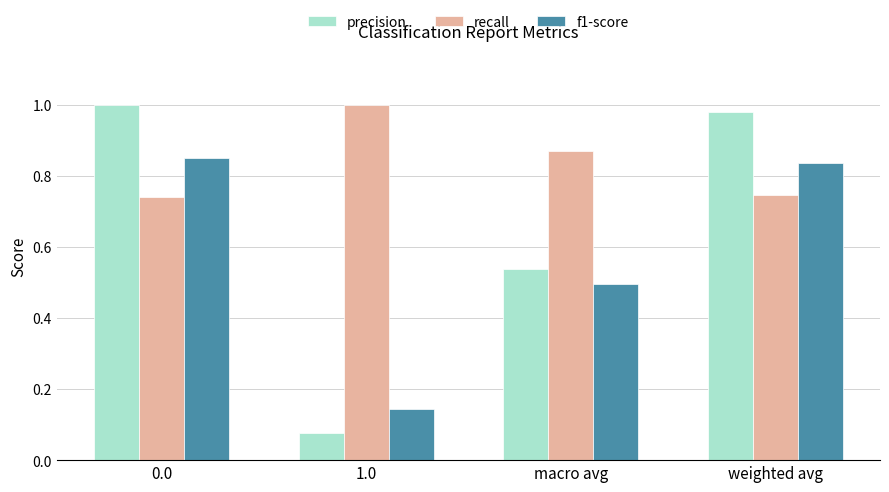

What is the average value of the precision series?

0.6